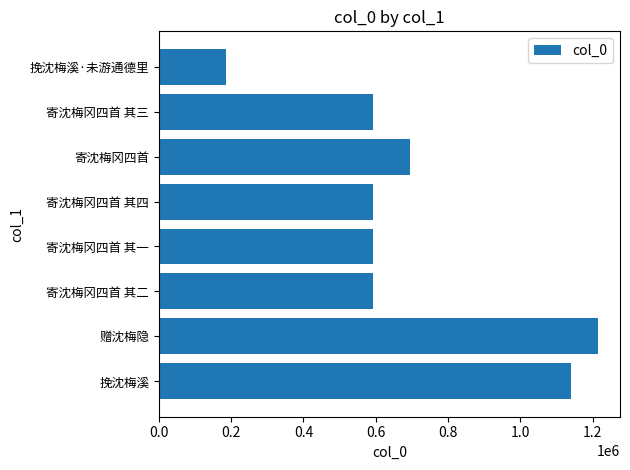

The chart shows a value of 1139093 at 挽沈梅溪. True or false?

True